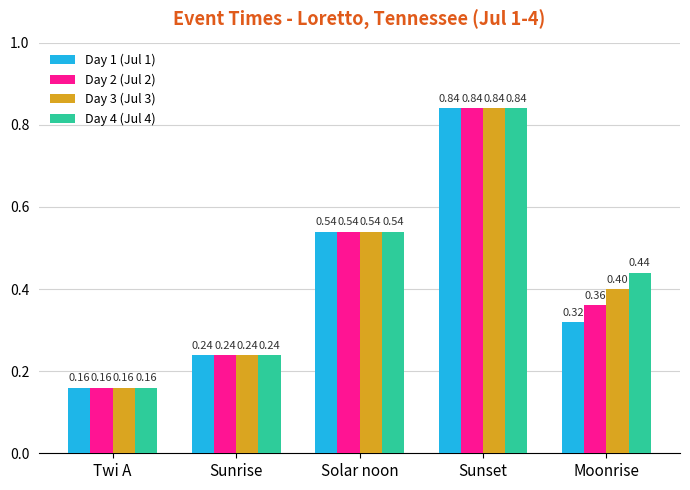

Which category has the lowest value in the Day 1 (Jul 1) series?

Twi A